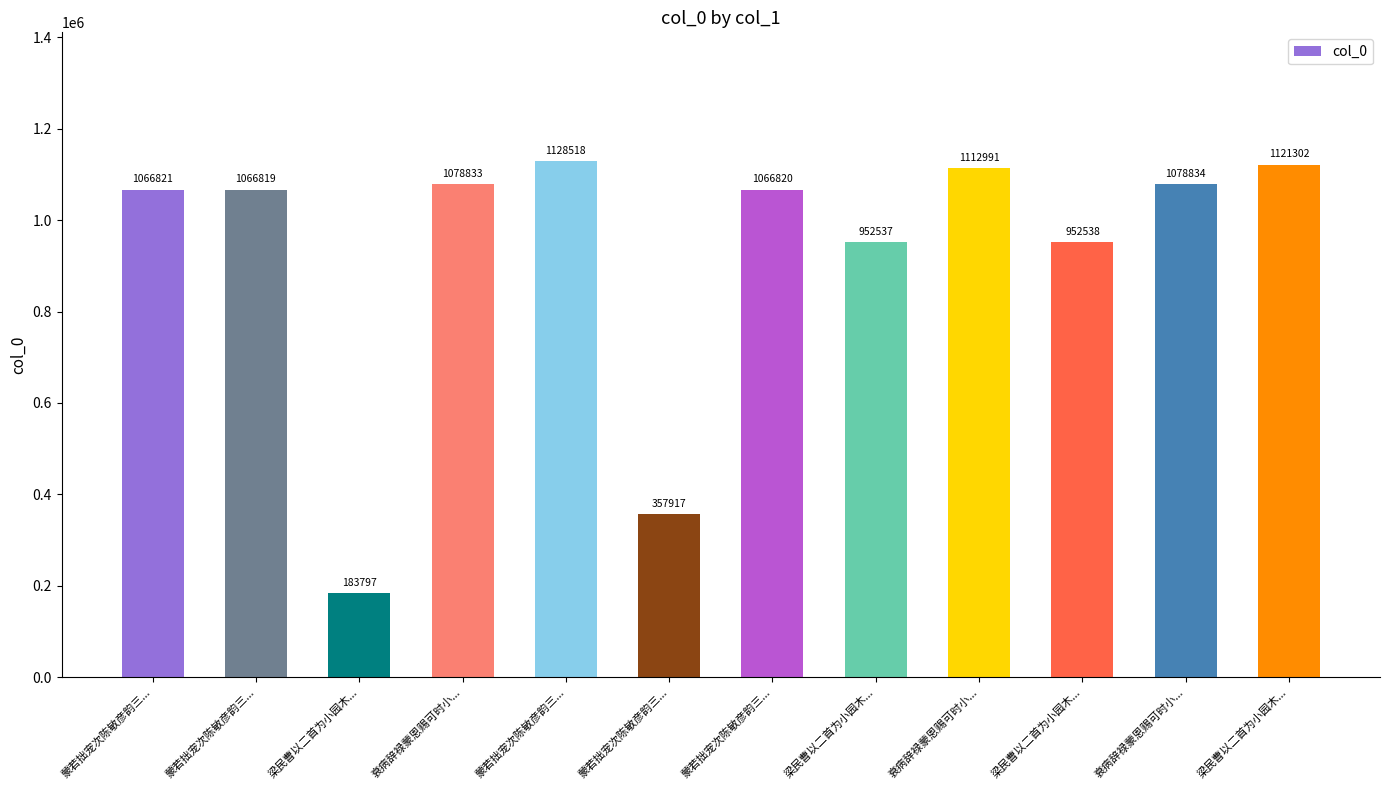

Reading left to right, list all the values displayed in this chart.

蒙若拙宠次陈敏彦韵三...=1066821	蒙若拙宠次陈敏彦韵三...=1066819	梁民曹以二首为小园木...=183797	衰病辞禄蒙恩赐可时小...=1078833	蒙若拙宠次陈敏彦韵三...=1128518	蒙若拙宠次陈敏彦韵三...=357917	蒙若拙宠次陈敏彦韵三...=1066820	梁民曹以二首为小园木...=952537	衰病辞禄蒙恩赐可时小...=1112991	梁民曹以二首为小园木...=952538	衰病辞禄蒙恩赐可时小...=1078834	梁民曹以二首为小园木...=1121302